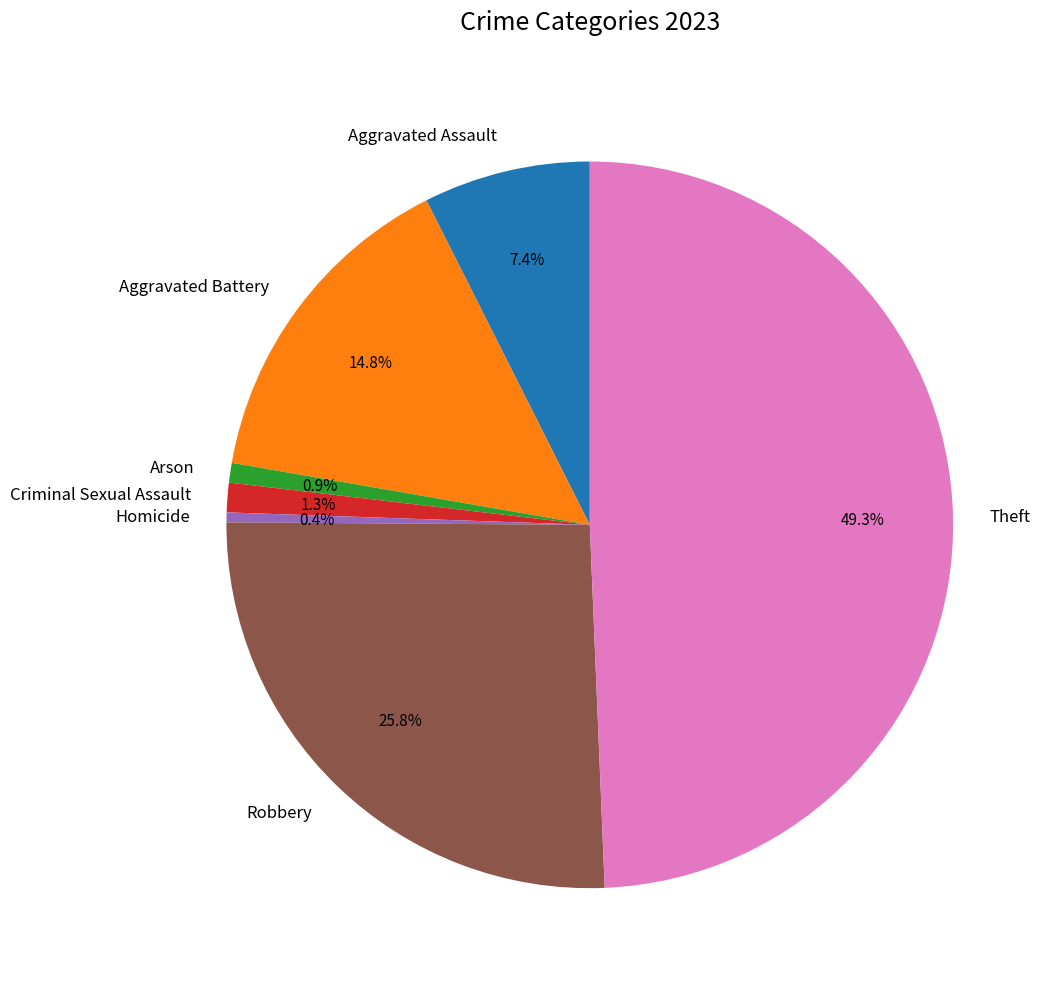

Does any single category account for the majority?

No